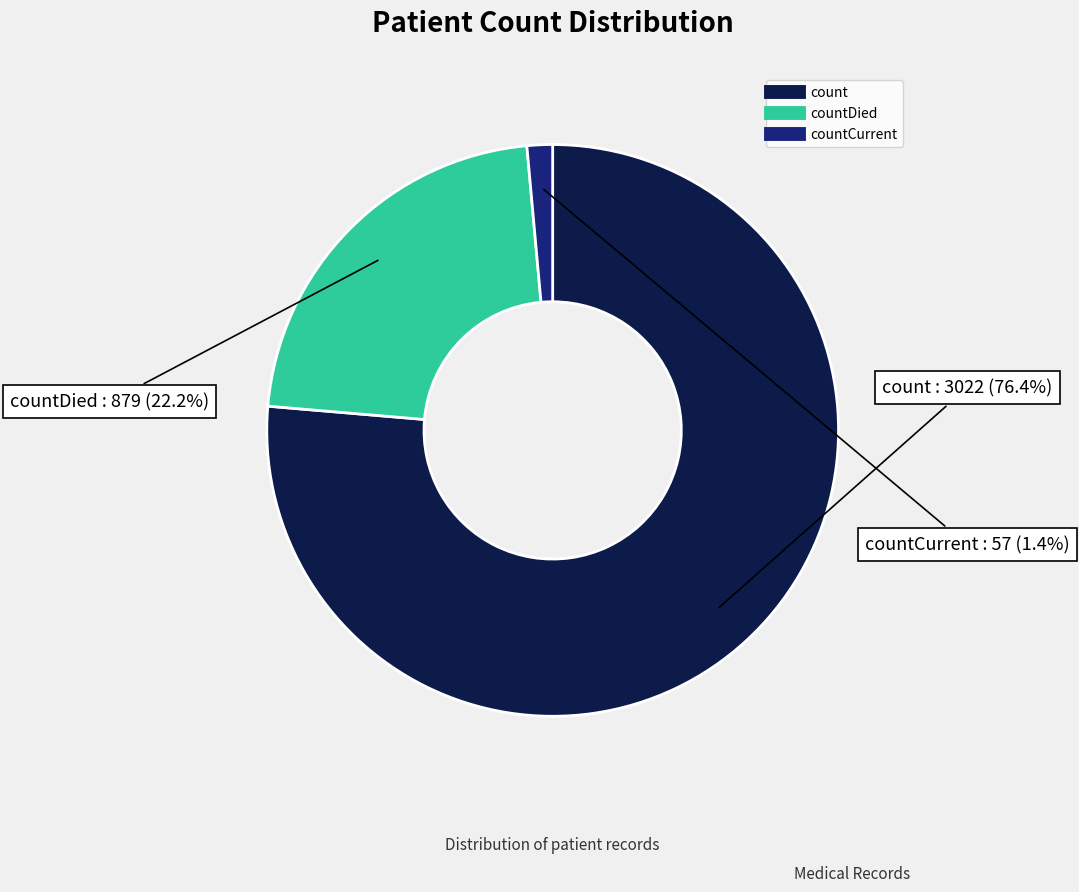

Does any single category account for the majority?

Yes